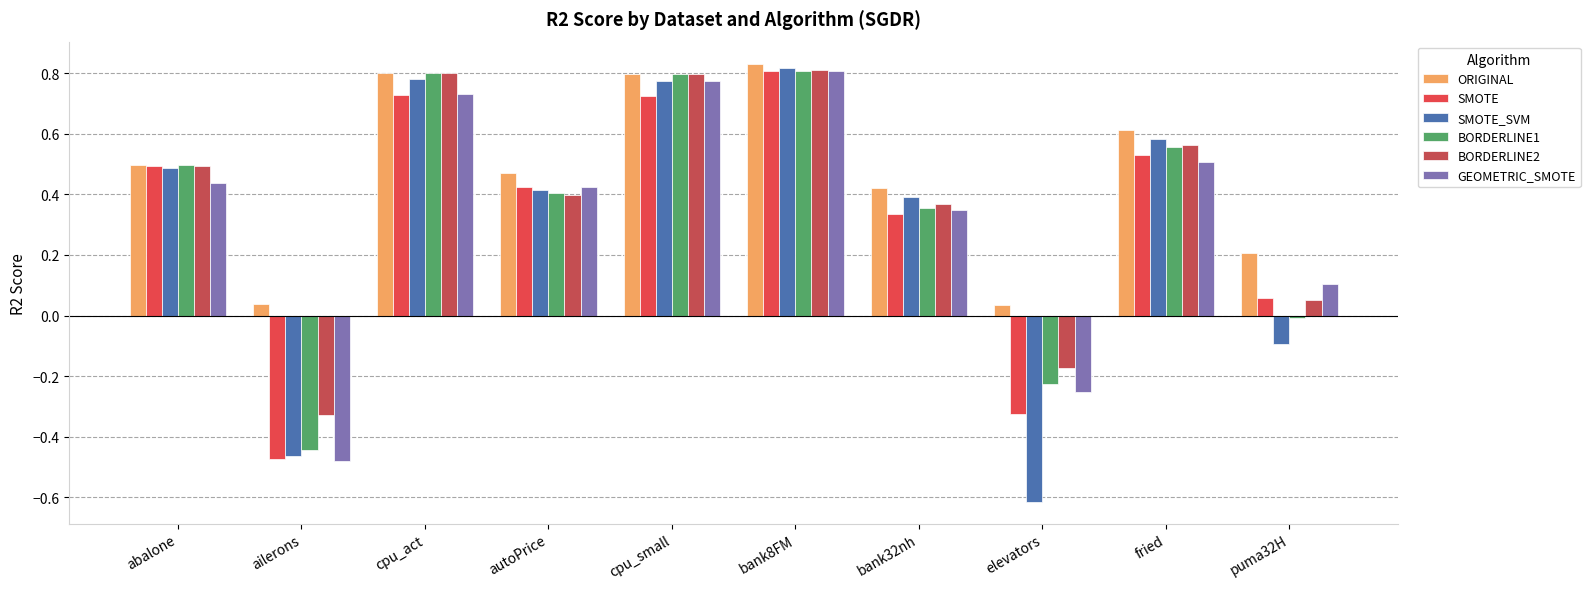

What is the sum of all BORDERLINE1 values?

3.5